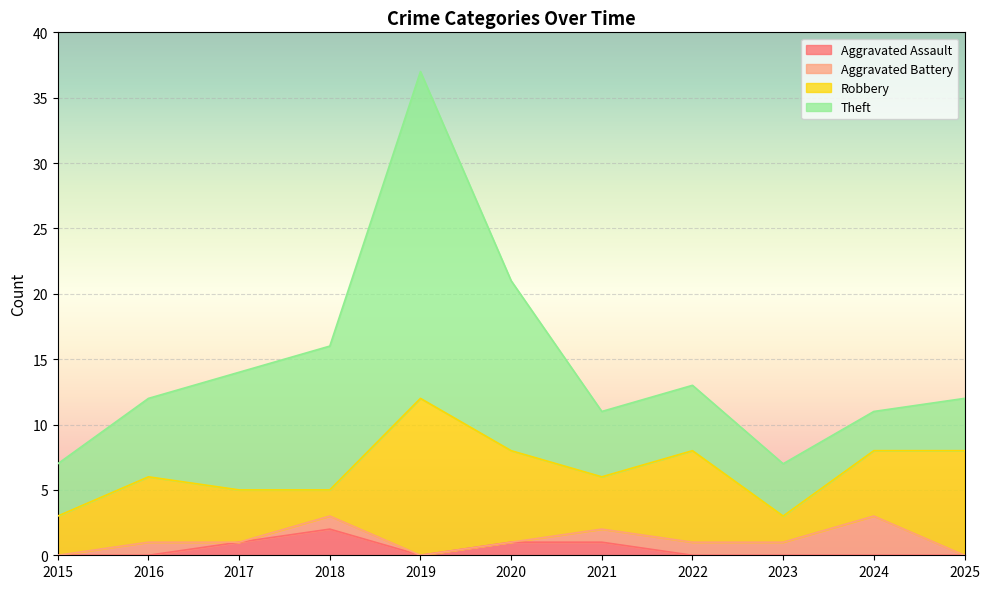

What is the approximate value of Aggravated Assault at 2017?

1